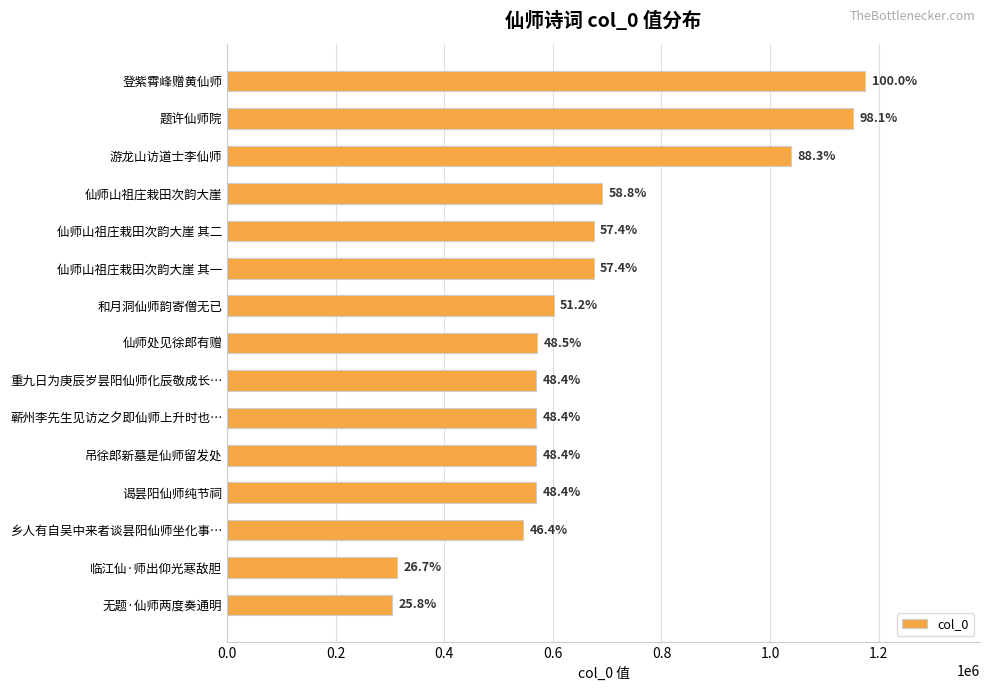

What is the minimum value shown in the chart?

303548